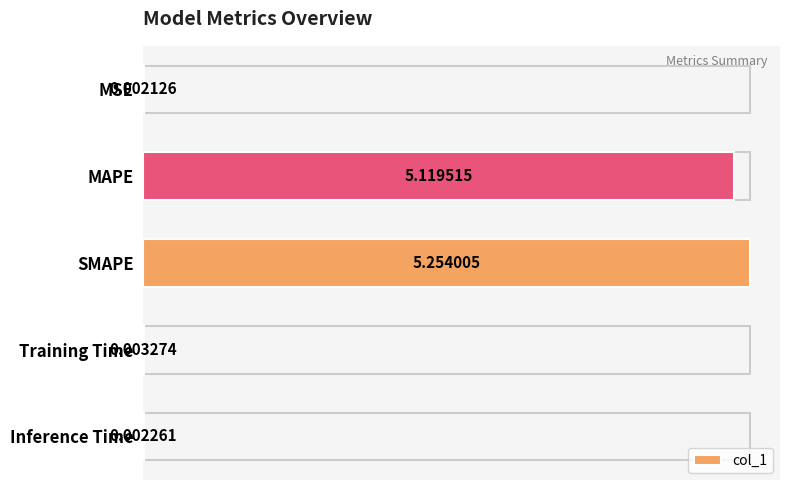

What is the change in value from SMAPE to Inference Time?

-5.3